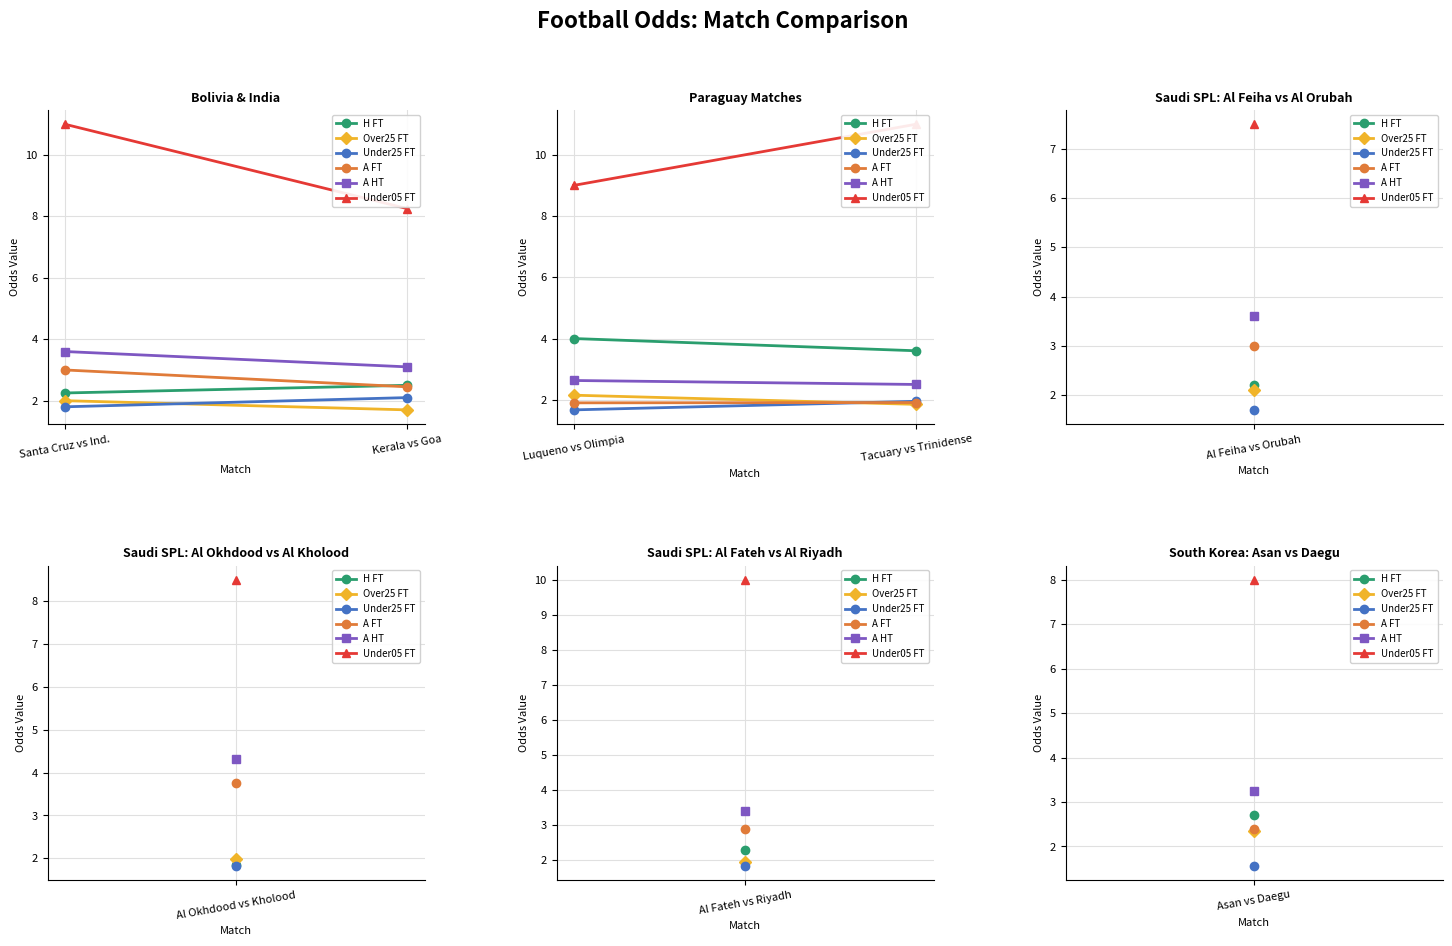

What is the value of the A FT point at the 1st from the left?

1.9